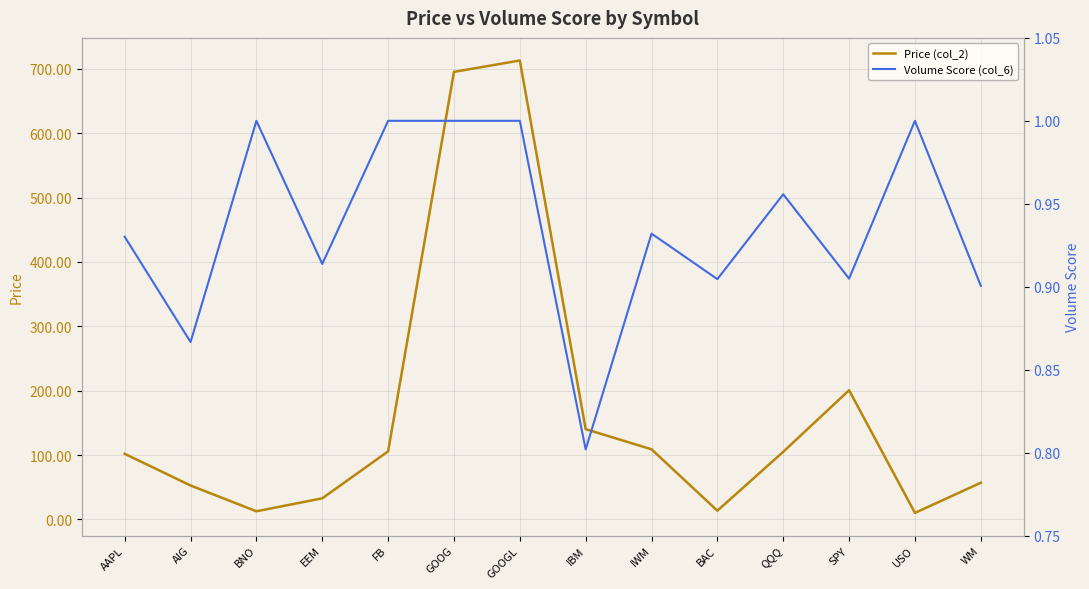

How many data points does each series have?

14